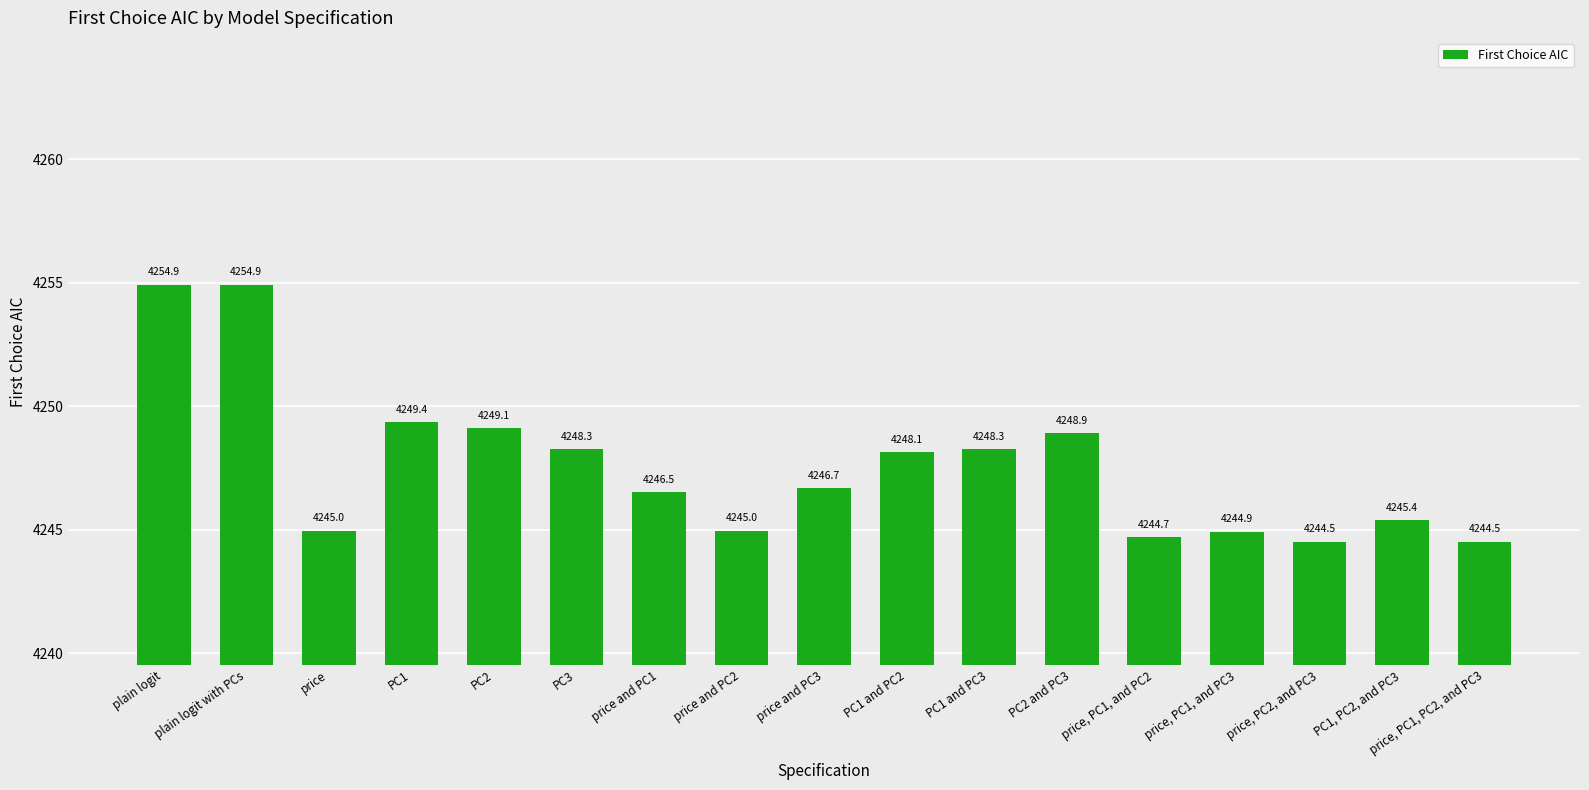

What is the label of the 5th bar from the right?

price, PC1, and PC2